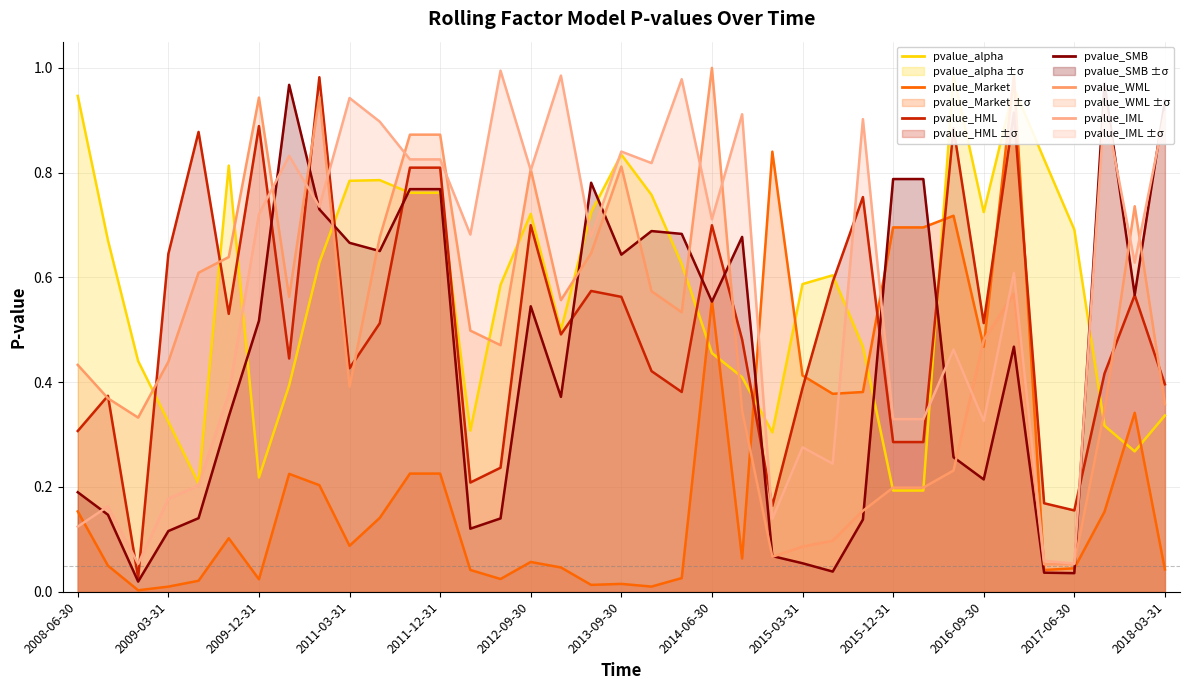

What are all the series names shown in the legend?

pvalue_alpha, pvalue_Market, pvalue_HML, pvalue_SMB, pvalue_WML, pvalue_IML